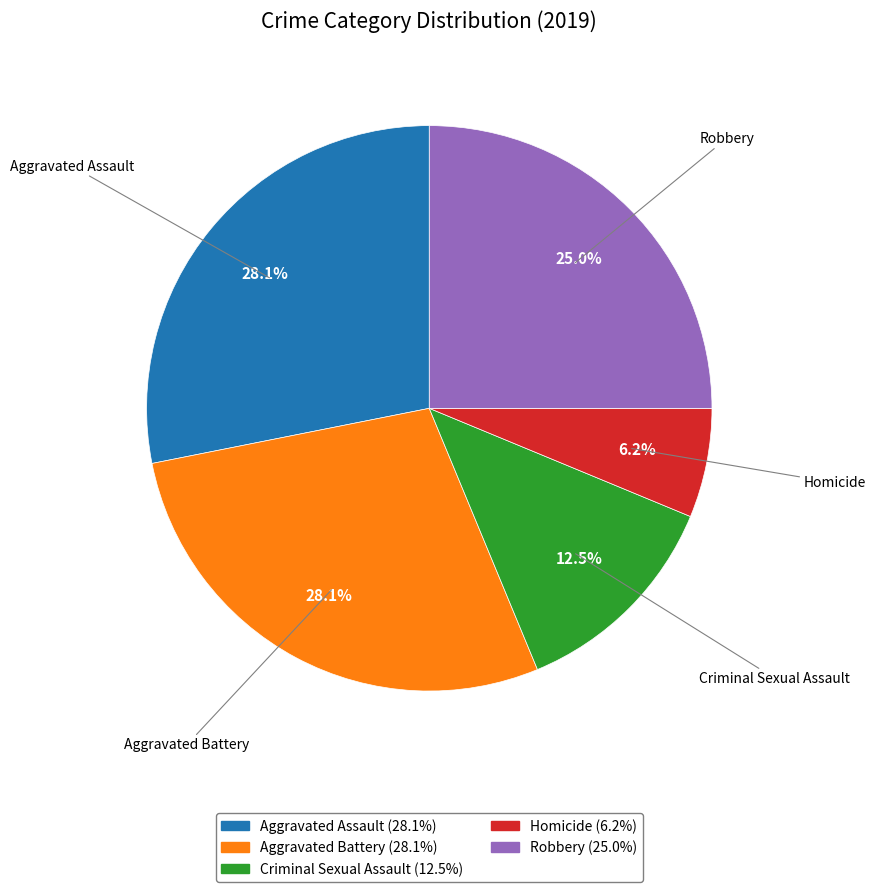

Which category has the smallest portion of the pie?

Homicide